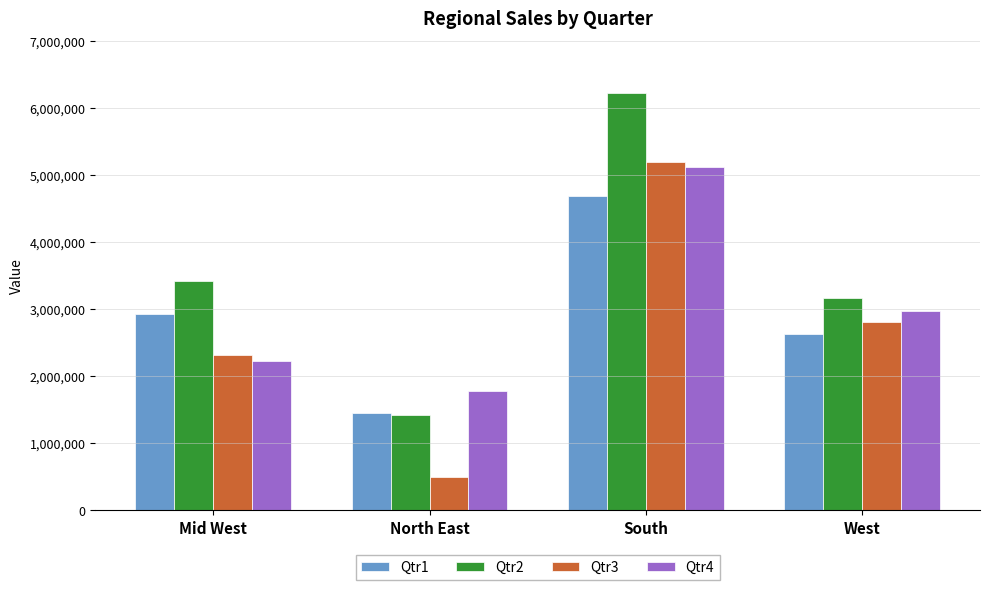

The value of Qtr1 at North East is 1455100. True or false?

True